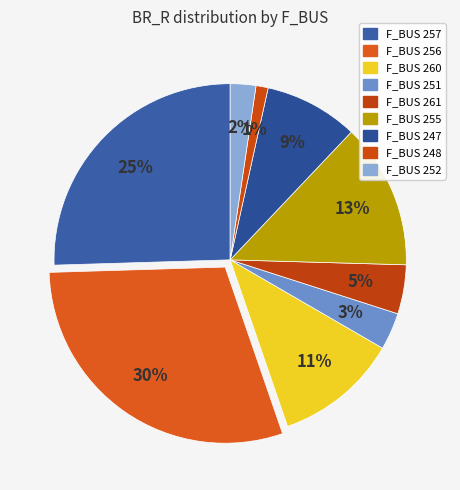

How many segments does this pie chart have?

9